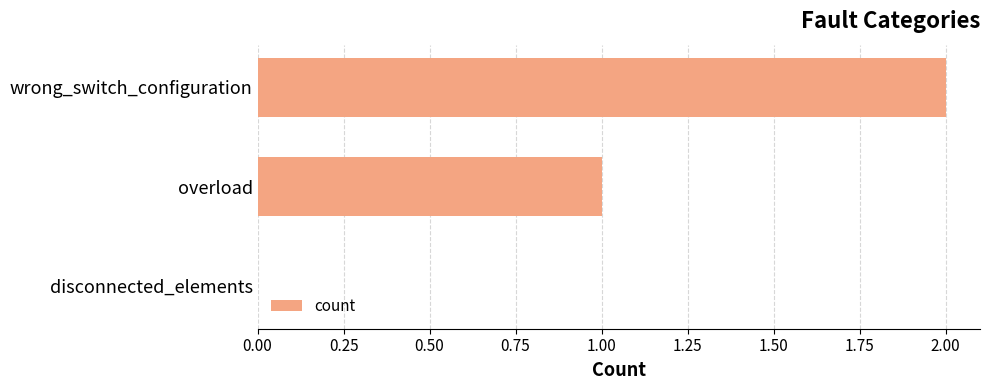

Which has a higher value, overload or disconnected_elements?

overload